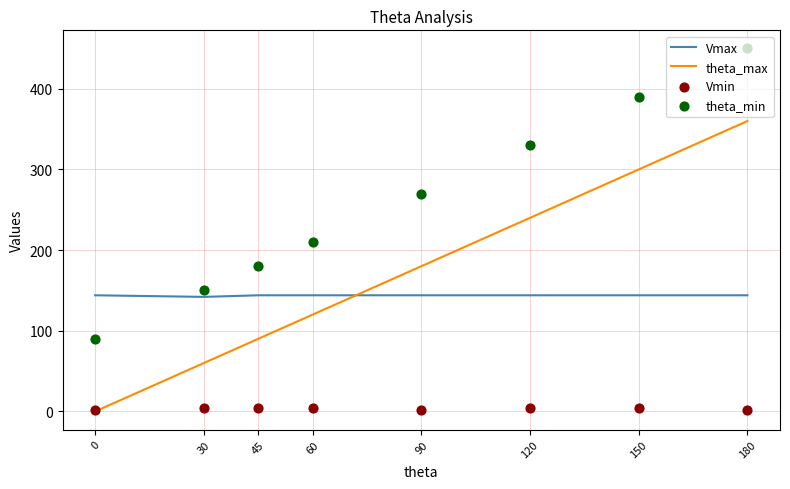

Which series has the widest spread of Y values?

theta_max